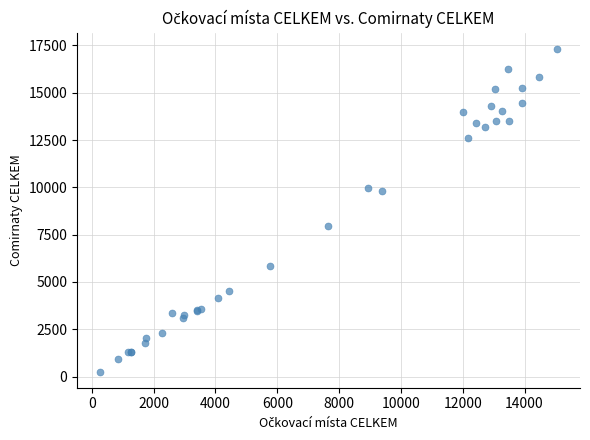

What Y value in the scatter plot is closest to 8794?

7963